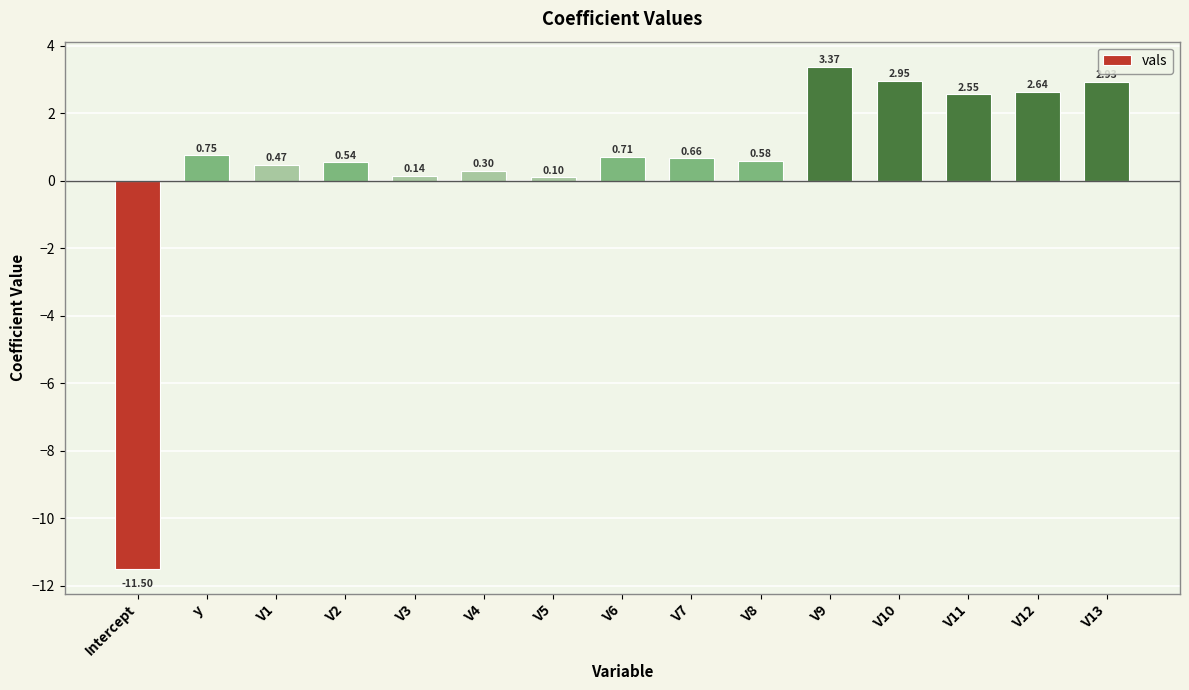

What is the label of the 14th bar from the left?

V12